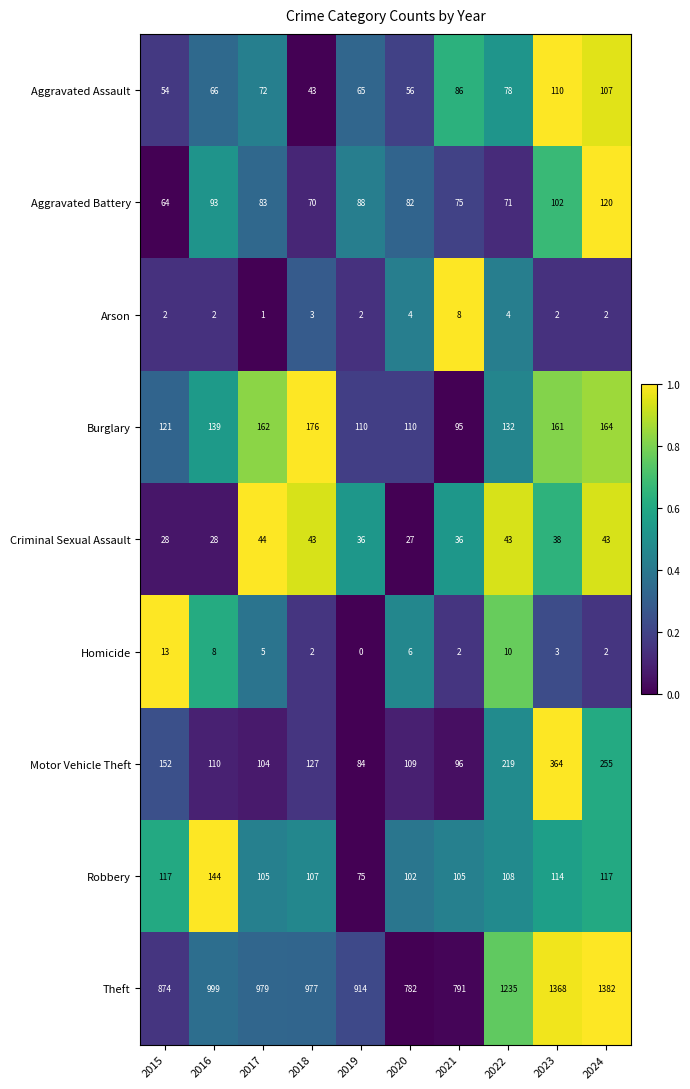

Count the Arson values in the range 2 to 4.

8